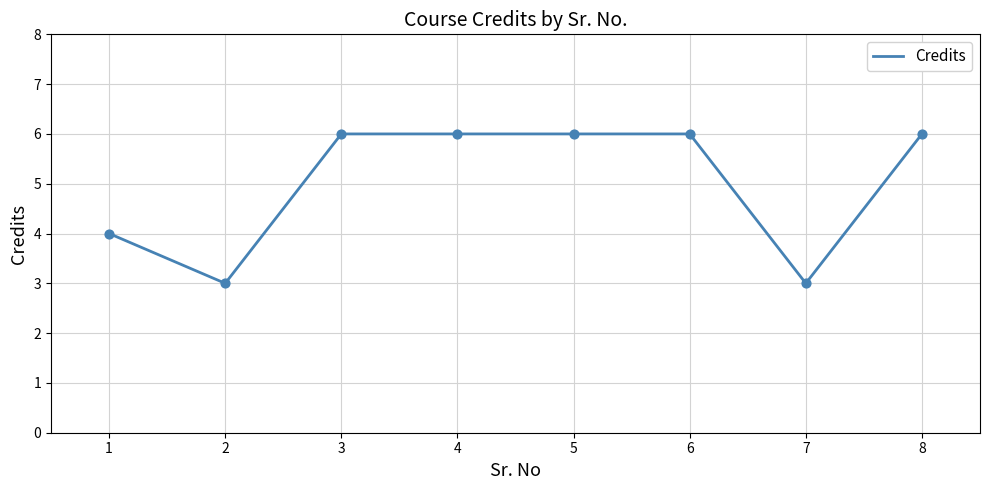

What is the ratio of the value at 5 to the value at 8?

1.0